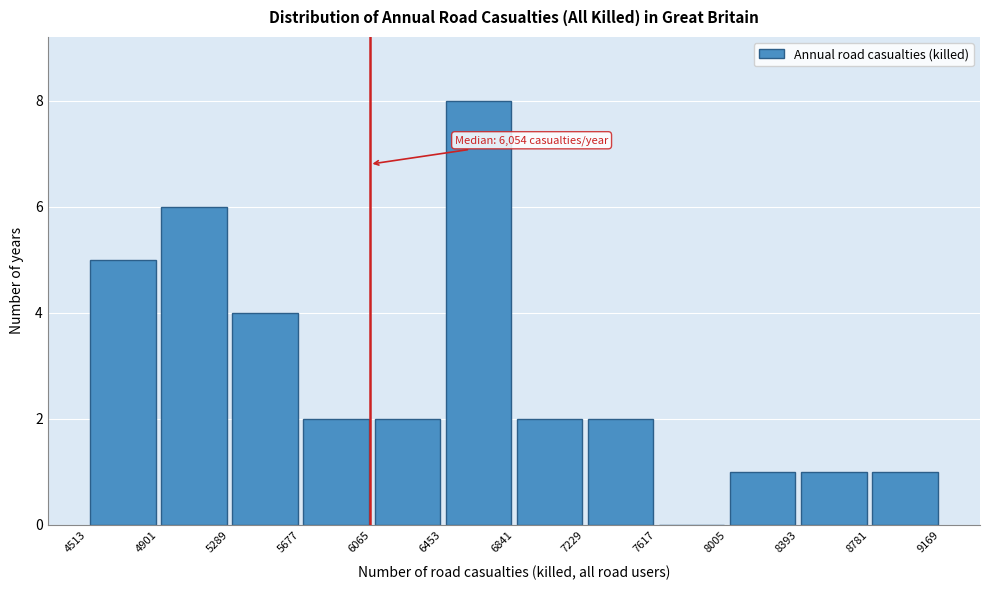

Over which range of the x-axis is the bar tallest?

6453 to 6841